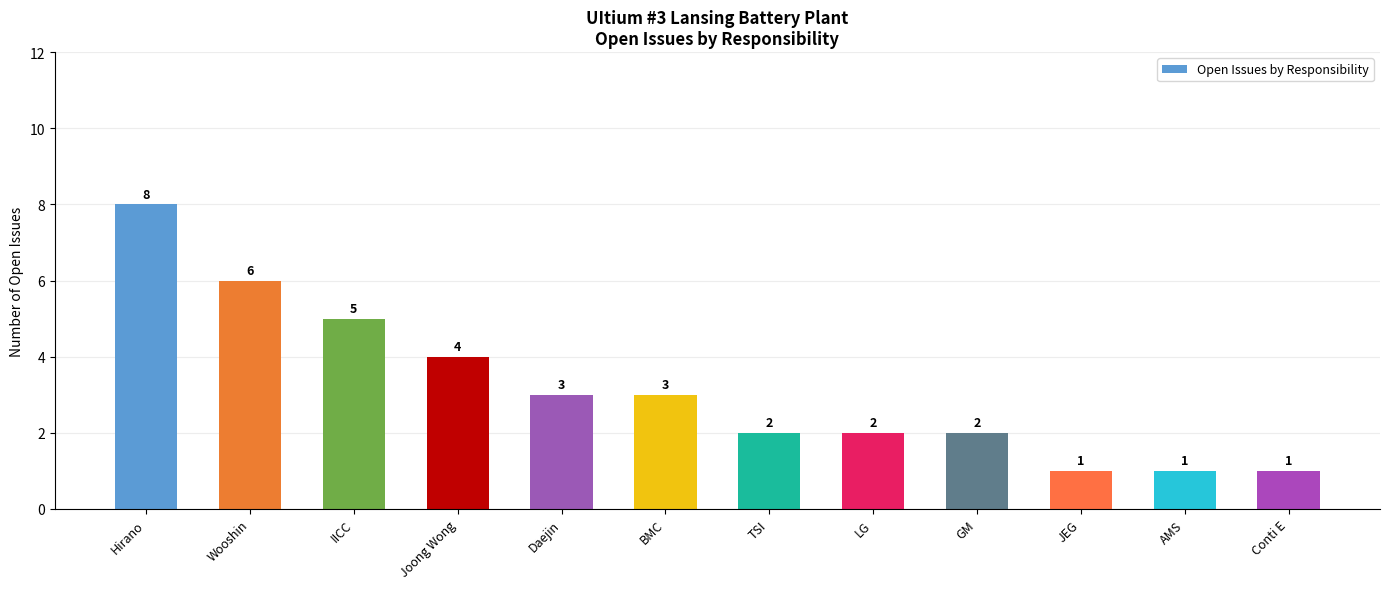

True or false: the data shows 0 at AMS.

False